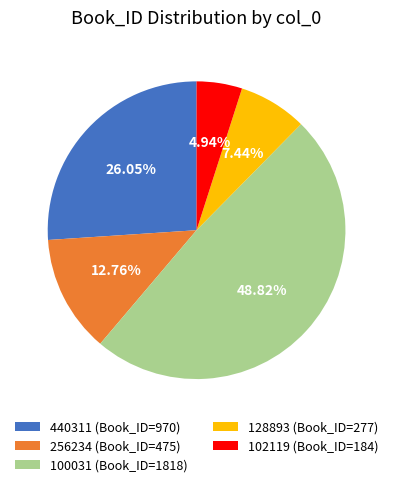

What is the ratio of the value at 102119 to the value at 100031?

0.1